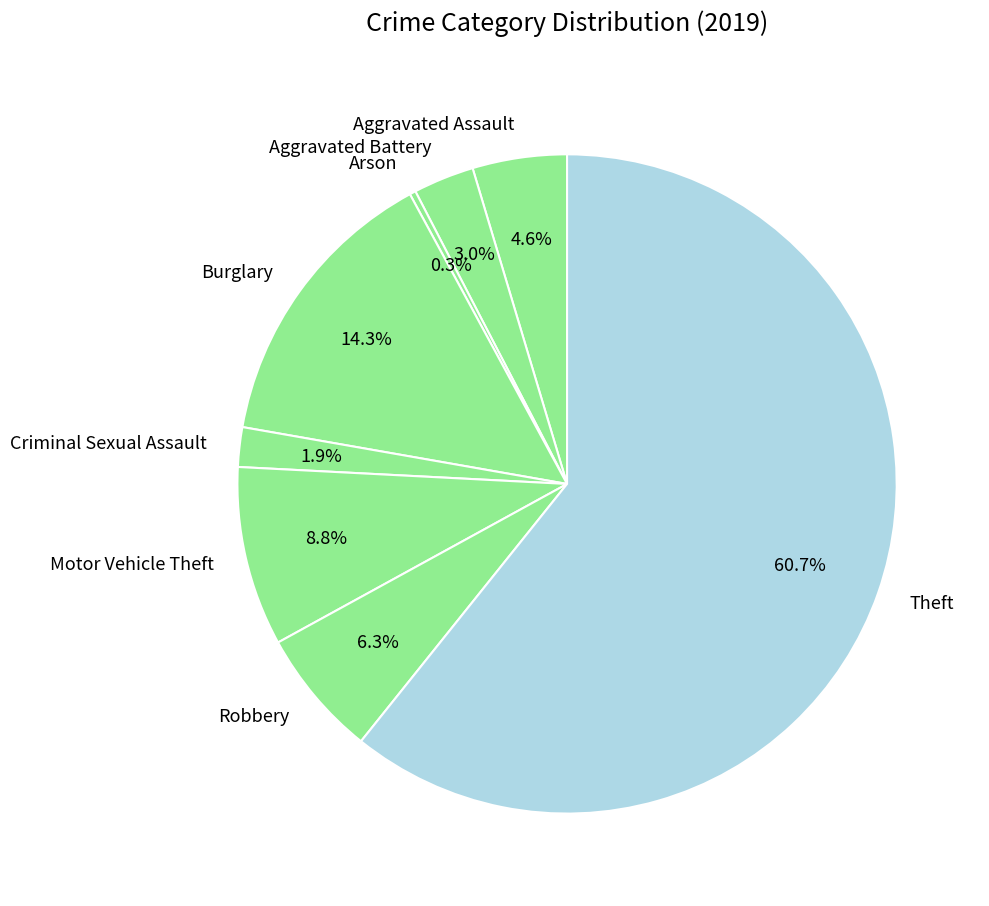

To the nearest percent, what is the difference between the Burglary and Arson slice percentages?

14%